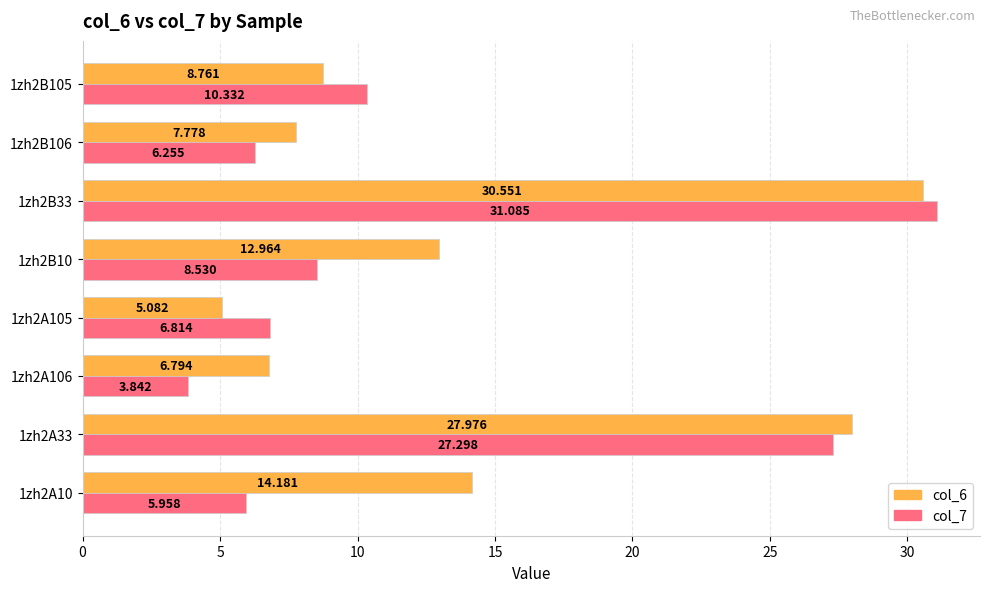

Where is col_7 nearest to the value 17?

1zh2B105